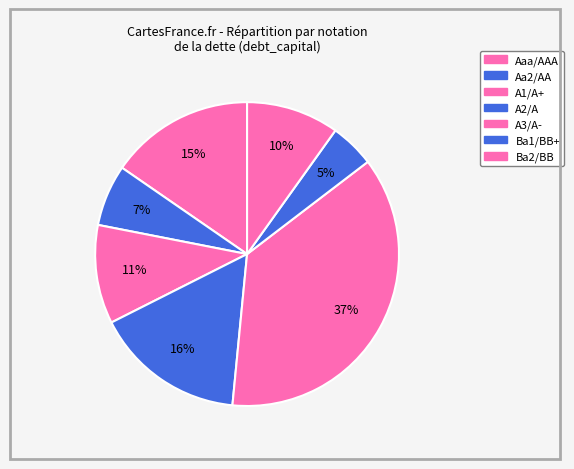

How many segments does this pie chart have?

7